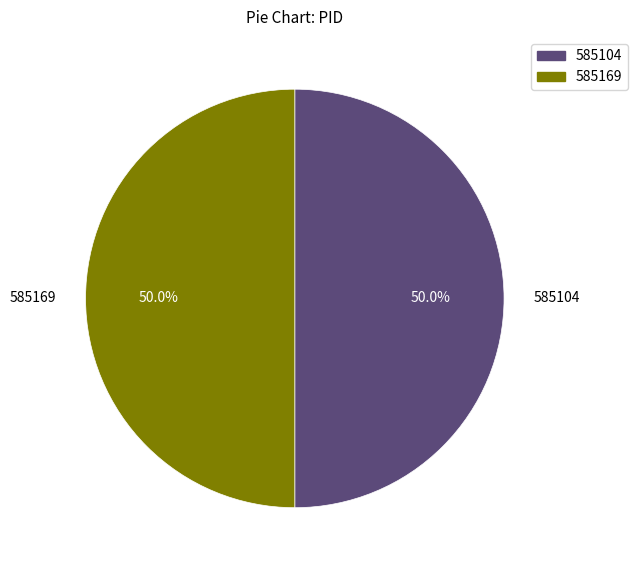

How many segments does this pie chart have?

2